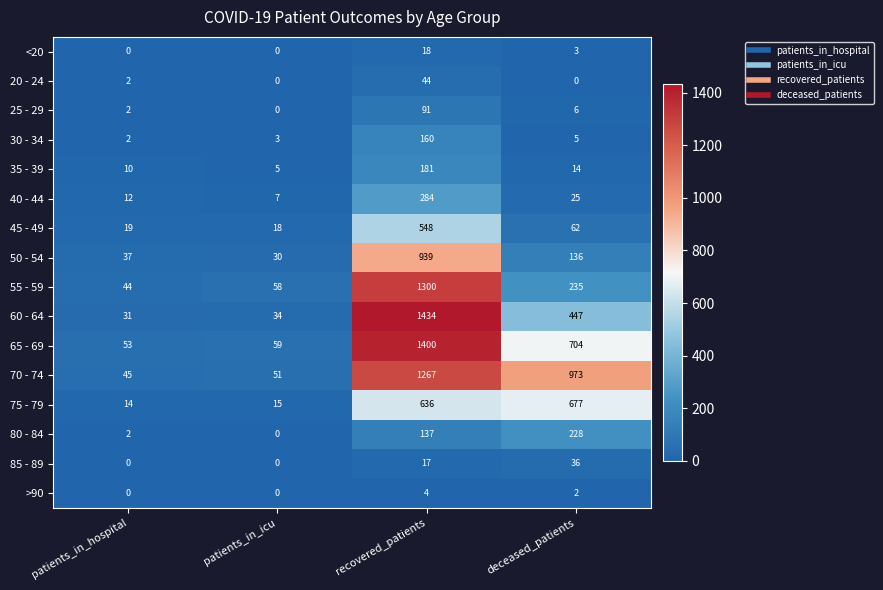

Which series changed the most between patients_in_hospital and deceased_patients?

70 - 74